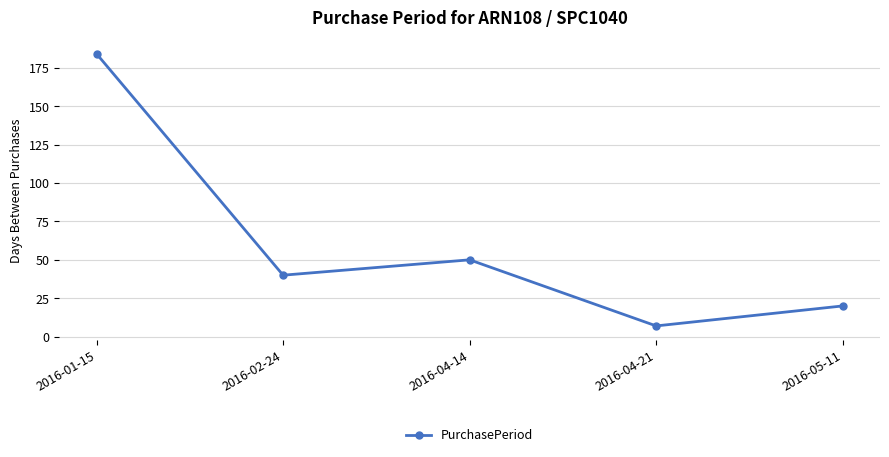

Approximately how many times larger is the value at 2016-04-21 compared to 2016-04-14?

0.1